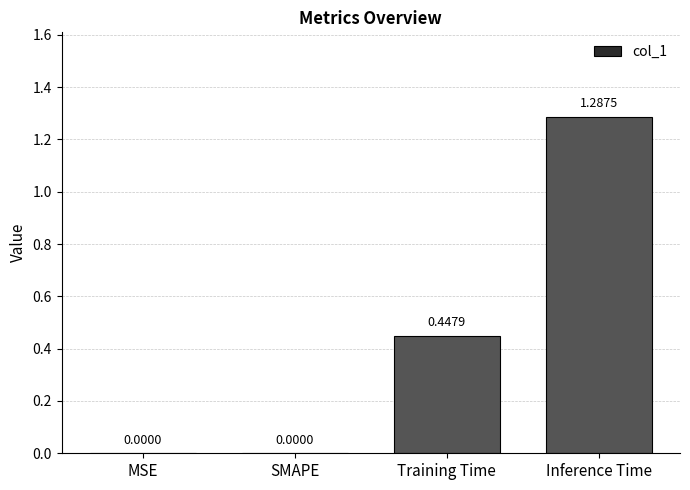

Count the values in the range 0 to 1.

3